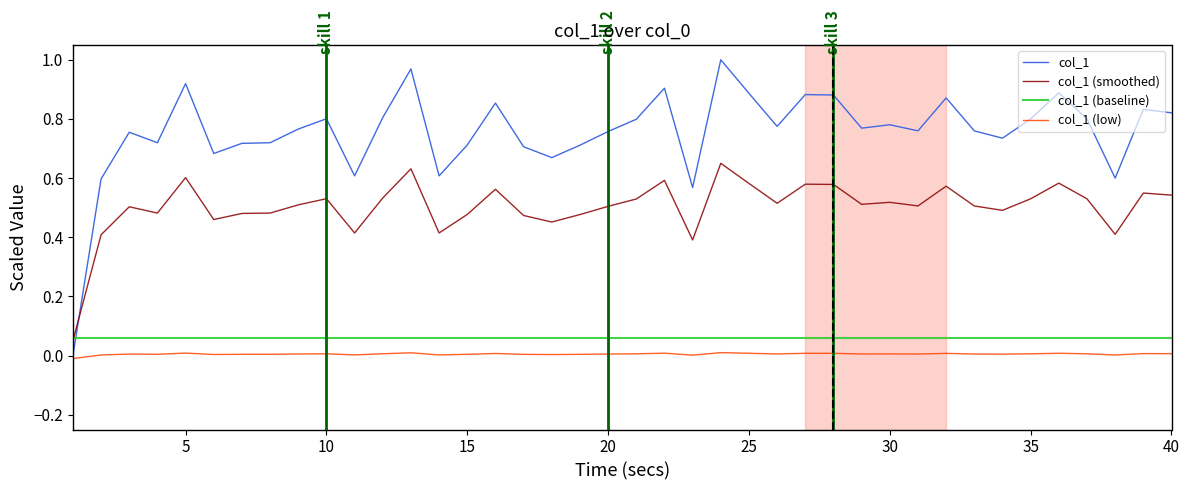

Which series has the largest total across all categories?

col_1